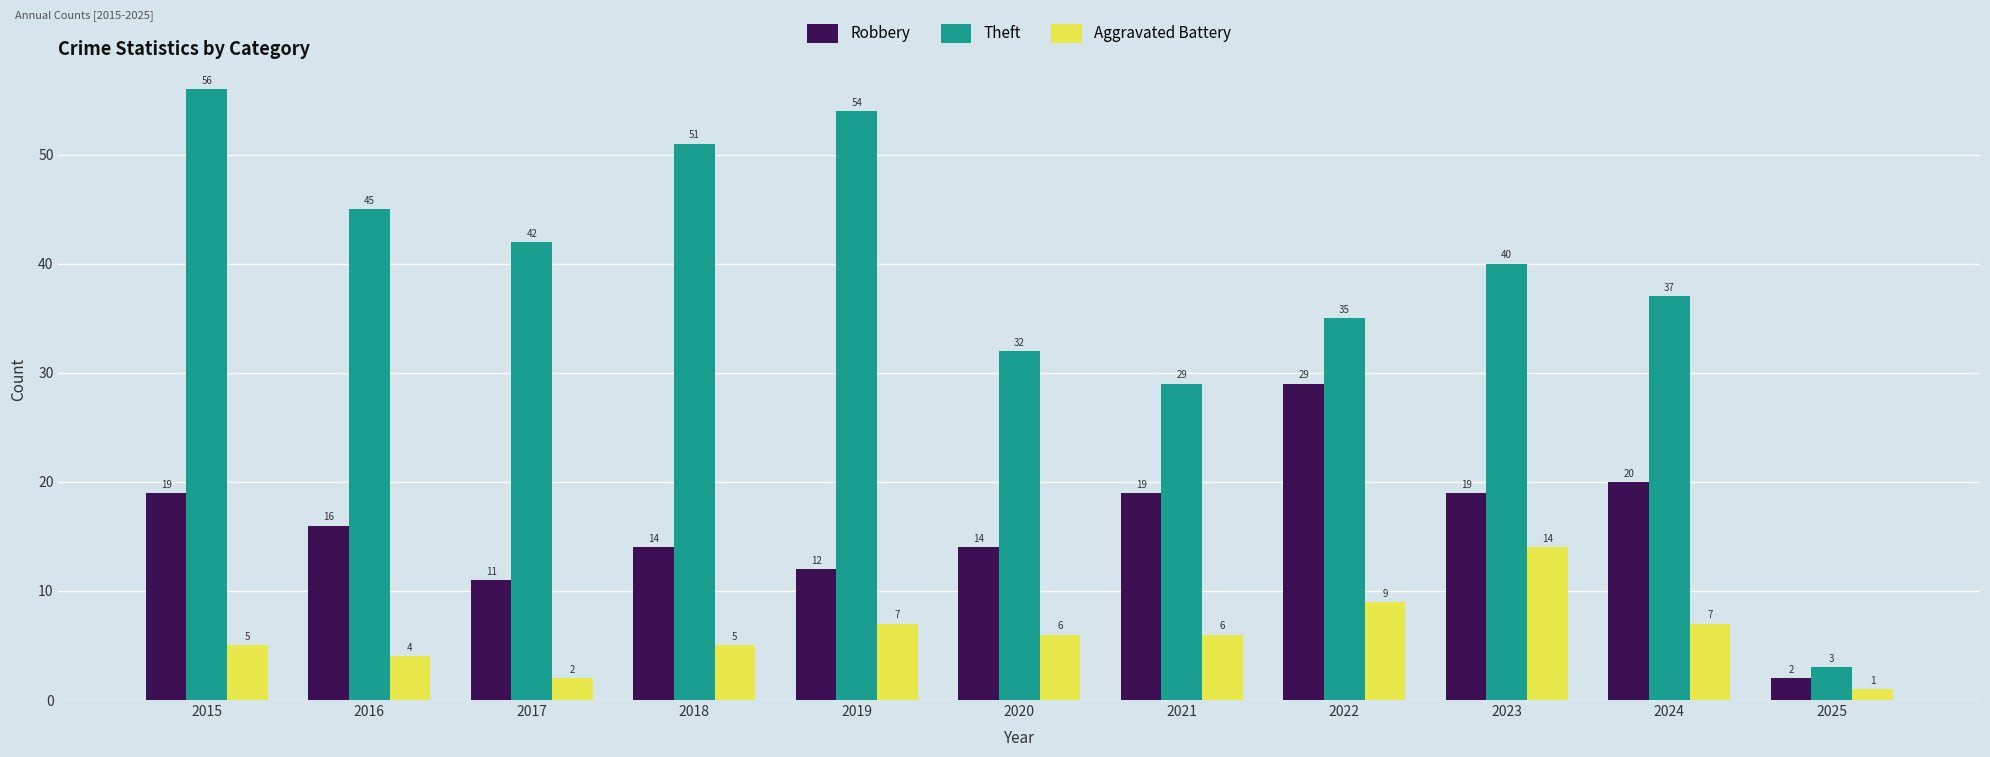

Rank the categories by Theft value from lowest to highest.

2025, 2021, 2020, 2022, 2024, 2023, 2017, 2016, 2018, 2019, 2015